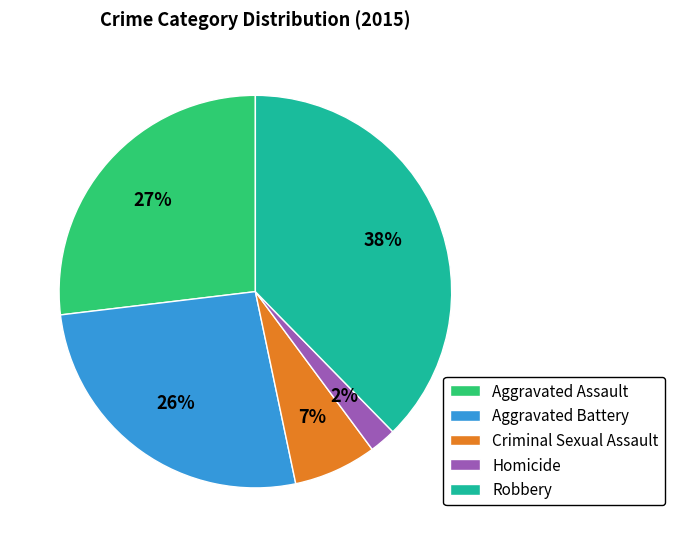

Approximately how many times larger is the value at Aggravated Assault compared to Robbery?

0.7